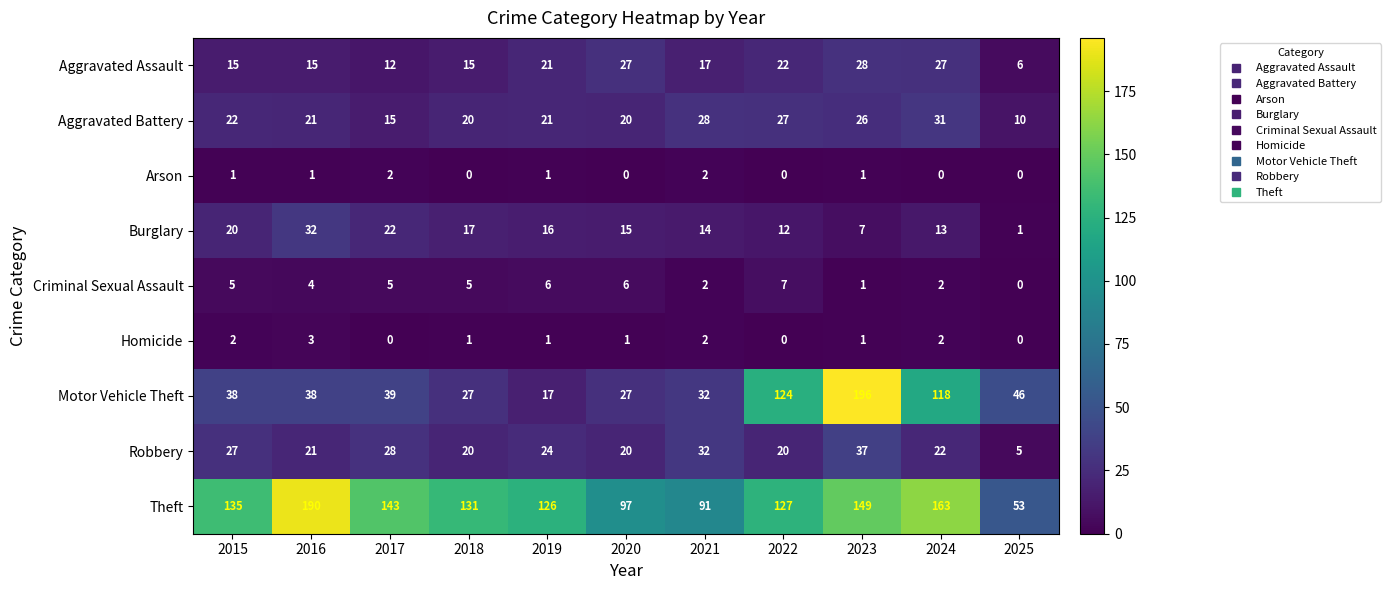

What is the difference between the maximum and minimum values in the Burglary series?

31